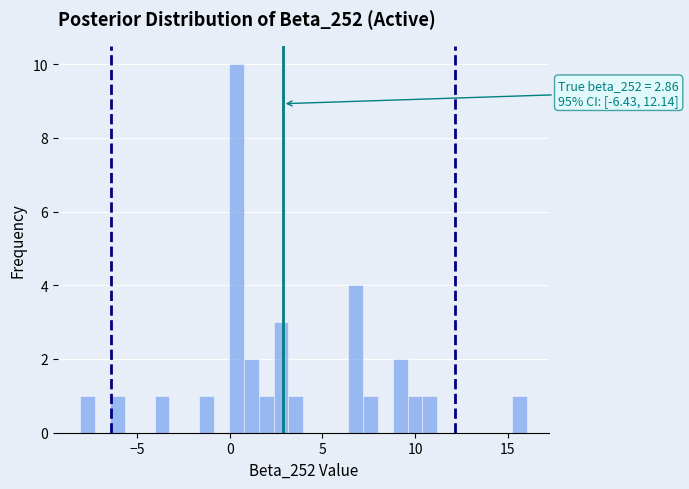

Around what value on the x-axis is the tallest bar? Give the approximate position of its centre, as read against the axis.

0.5